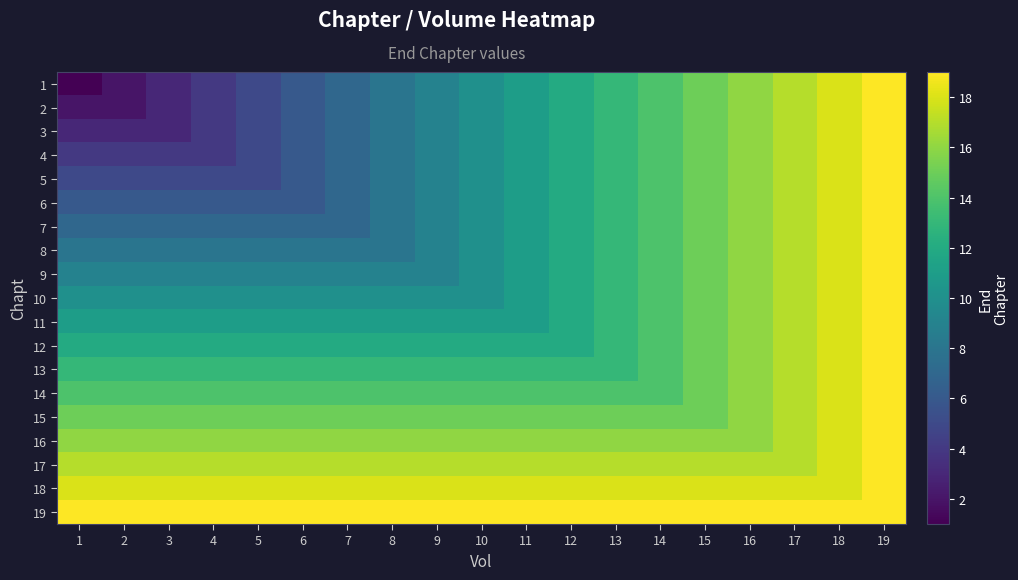

Reading right to left, list all the values displayed in this chart.

1: 19=19	18=18	17=17	16=16	15=15	14=14	13=13	12=12	11=11	10=10	9=9	8=8	7=7	6=6	5=5	4=4	3=3	2=2	1=1
2: 19=19	18=18	17=17	16=16	15=15	14=14	13=13	12=12	11=11	10=10	9=9	8=8	7=7	6=6	5=5	4=4	3=3	2=2	1=2
3: 19=19	18=18	17=17	16=16	15=15	14=14	13=13	12=12	11=11	10=10	9=9	8=8	7=7	6=6	5=5	4=4	3=3	2=3	1=3
4: 19=19	18=18	17=17	16=16	15=15	14=14	13=13	12=12	11=11	10=10	9=9	8=8	7=7	6=6	5=5	4=4	3=4	2=4	1=4
5: 19=19	18=18	17=17	16=16	15=15	14=14	13=13	12=12	11=11	10=10	9=9	8=8	7=7	6=6	5=5	4=5	3=5	2=5	1=5
6: 19=19	18=18	17=17	16=16	15=15	14=14	13=13	12=12	11=11	10=10	9=9	8=8	7=7	6=6	5=6	4=6	3=6	2=6	1=6
7: 19=19	18=18	17=17	16=16	15=15	14=14	13=13	12=12	11=11	10=10	9=9	8=8	7=7	6=7	5=7	4=7	3=7	2=7	1=7
8: 19=19	18=18	17=17	16=16	15=15	14=14	13=13	12=12	11=11	10=10	9=9	8=8	7=8	6=8	5=8	4=8	3=8	2=8	1=8
9: 19=19	18=18	17=17	16=16	15=15	14=14	13=13	12=12	11=11	10=10	9=9	8=9	7=9	6=9	5=9	4=9	3=9	2=9	1=9
10: 19=19	18=18	17=17	16=16	15=15	14=14	13=13	12=12	11=11	10=10	9=10	8=10	7=10	6=10	5=10	4=10	3=10	2=10	1=10
11: 19=19	18=18	17=17	16=16	15=15	14=14	13=13	12=12	11=11	10=11	9=11	8=11	7=11	6=11	5=11	4=11	3=11	2=11	1=11
12: 19=19	18=18	17=17	16=16	15=15	14=14	13=13	12=12	11=12	10=12	9=12	8=12	7=12	6=12	5=12	4=12	3=12	2=12	1=12
13: 19=19	18=18	17=17	16=16	15=15	14=14	13=13	12=13	11=13	10=13	9=13	8=13	7=13	6=13	5=13	4=13	3=13	2=13	1=13
14: 19=19	18=18	17=17	16=16	15=15	14=14	13=14	12=14	11=14	10=14	9=14	8=14	7=14	6=14	5=14	4=14	3=14	2=14	1=14
15: 19=19	18=18	17=17	16=16	15=15	14=15	13=15	12=15	11=15	10=15	9=15	8=15	7=15	6=15	5=15	4=15	3=15	2=15	1=15
16: 19=19	18=18	17=17	16=16	15=16	14=16	13=16	12=16	11=16	10=16	9=16	8=16	7=16	6=16	5=16	4=16	3=16	2=16	1=16
17: 19=19	18=18	17=17	16=17	15=17	14=17	13=17	12=17	11=17	10=17	9=17	8=17	7=17	6=17	5=17	4=17	3=17	2=17	1=17
18: 19=19	18=18	17=18	16=18	15=18	14=18	13=18	12=18	11=18	10=18	9=18	8=18	7=18	6=18	5=18	4=18	3=18	2=18	1=18
19: 19=19	18=19	17=19	16=19	15=19	14=19	13=19	12=19	11=19	10=19	9=19	8=19	7=19	6=19	5=19	4=19	3=19	2=19	1=19